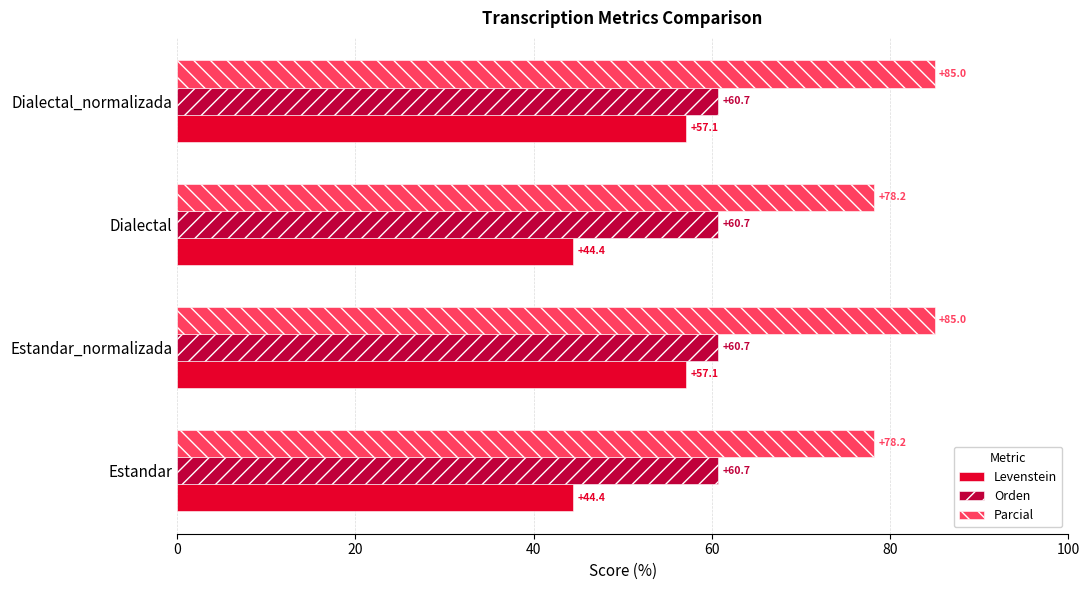

Rank the series by their maximum value, from lowest to highest.

Levenstein, Orden, Parcial